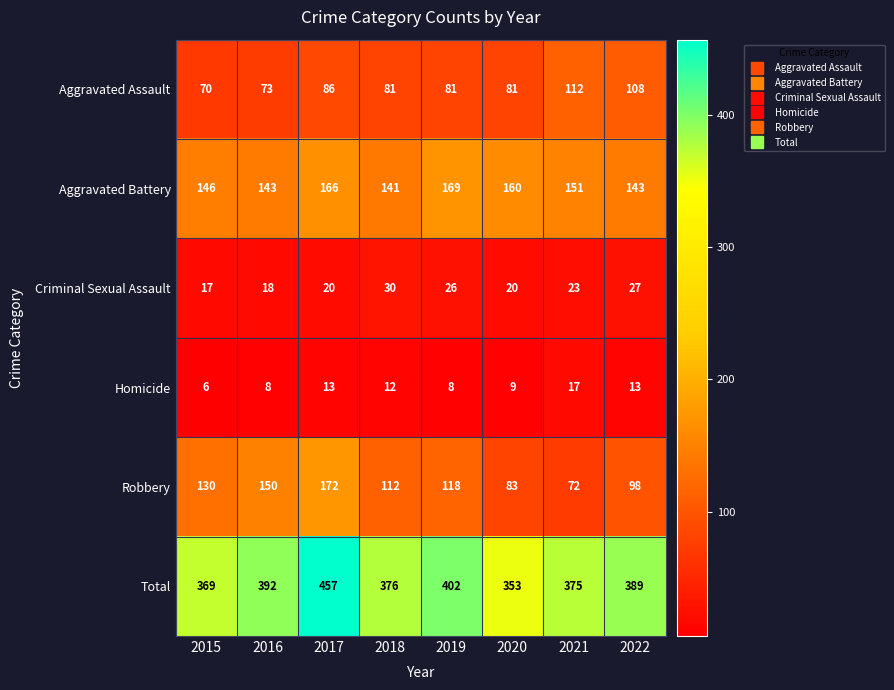

Which series has the widest spread of values?

Total